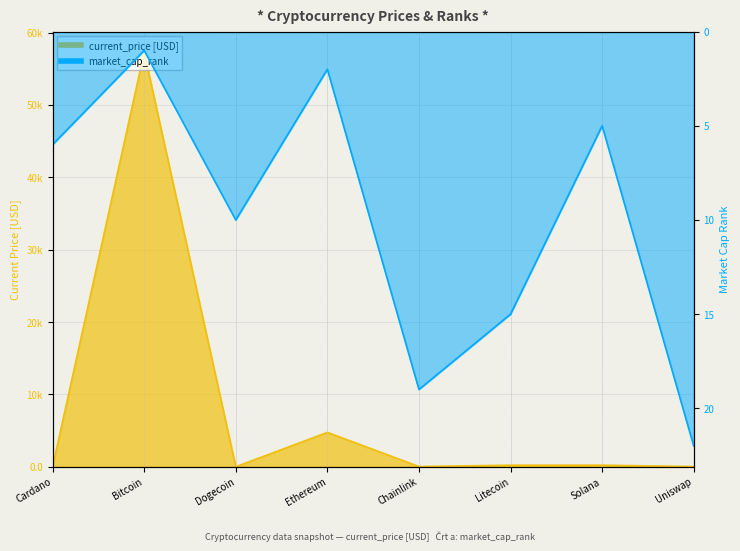

What is the minimum value shown in the chart?

0.2